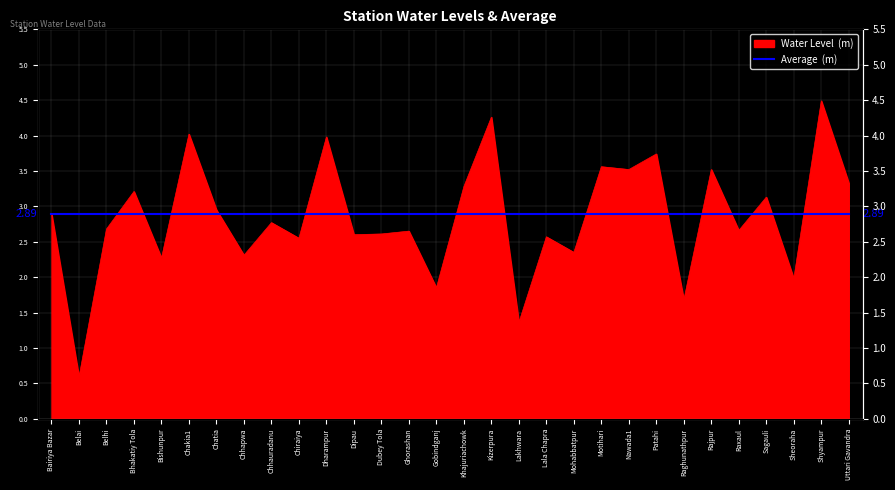

What is the value of the 19th point from the left?

2.6